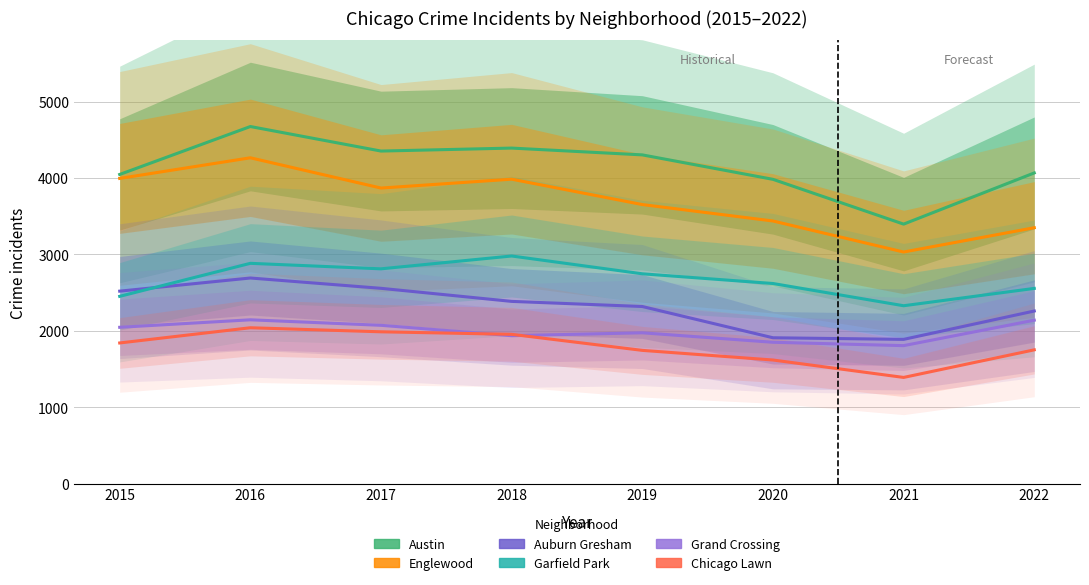

Reading left to right, list all the values displayed in this chart.

Austin: 4047	4674	4353	4392	4303	3983	3397	4067
Englewood: 3995	4265	3869	3985	3653	3438	3032	3350
Auburn Gresham: 2520	2692	2557	2386	2319	1910	1889	2260
Garfield Park: 2452	2884	2812	2980	2747	2620	2329	2556
Grand Crossing: 2047	2145	2073	1937	1975	1851	1807	2140
Chicago Lawn: 1842	2041	1988	1955	1745	1619	1391	1752